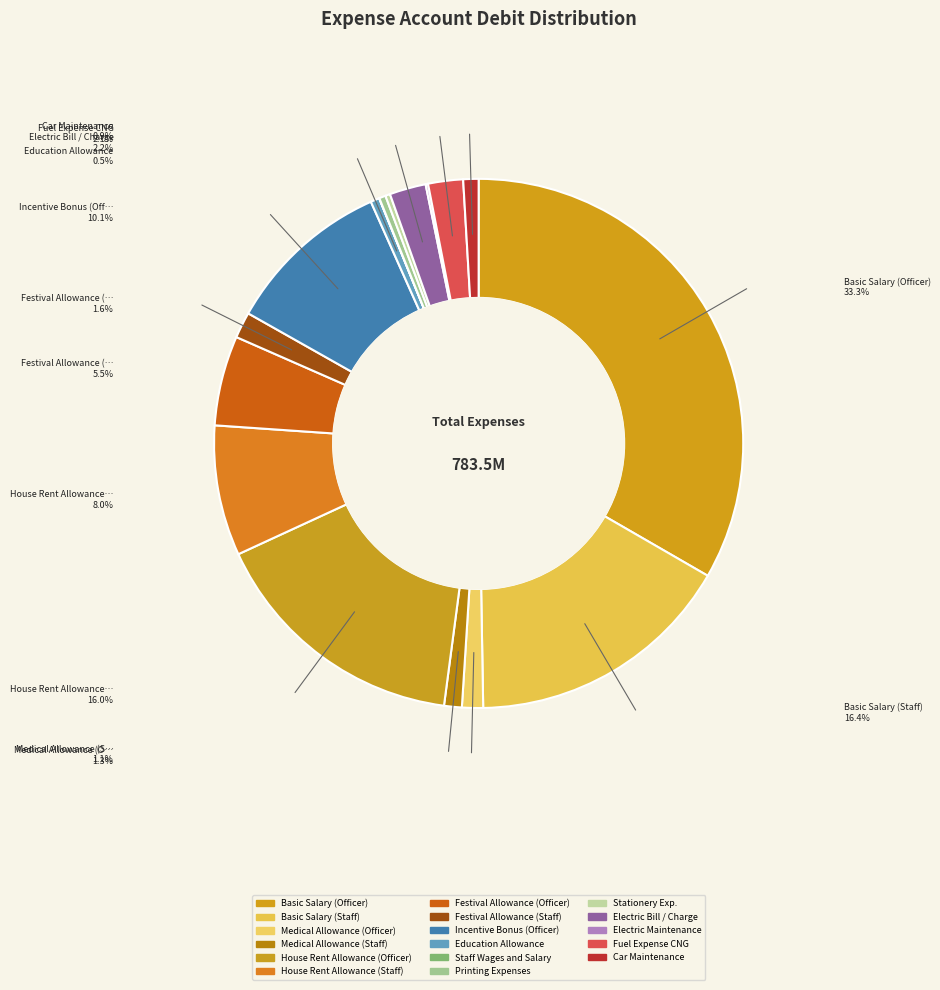

How many slices are in this pie chart?

17